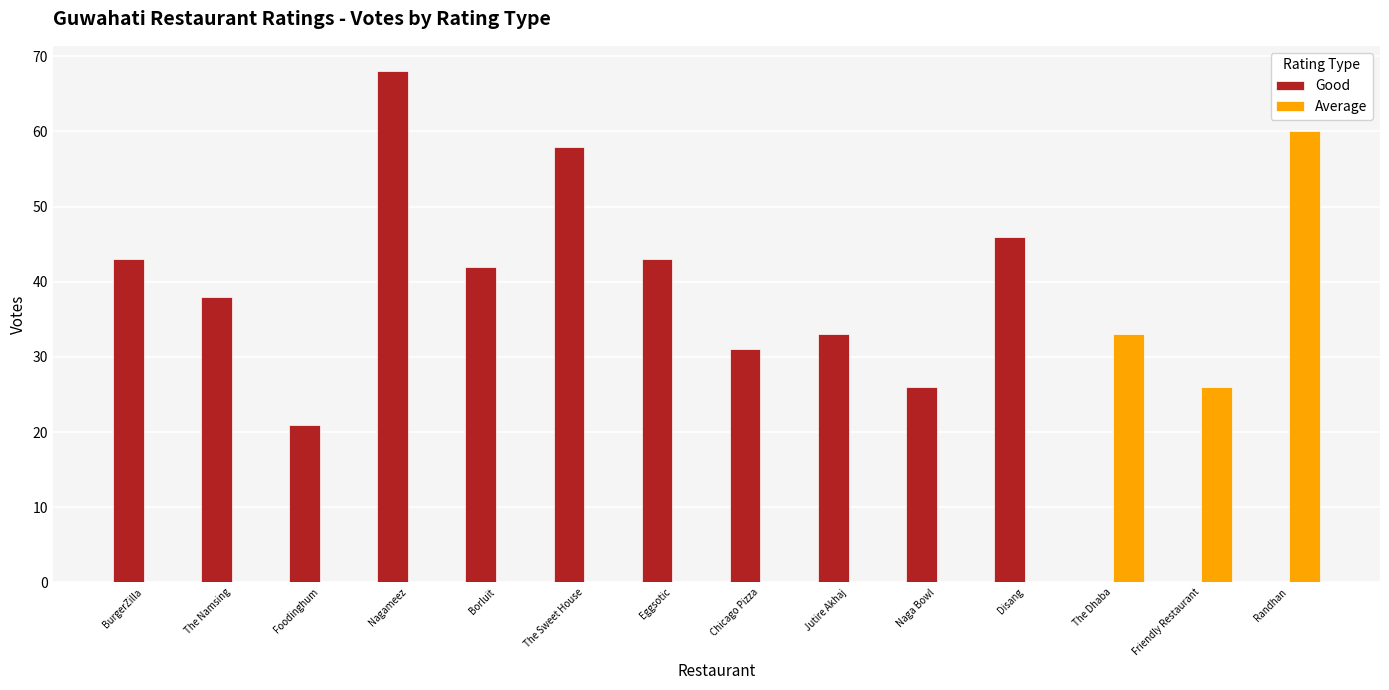

Which series has the largest total across all categories?

Good